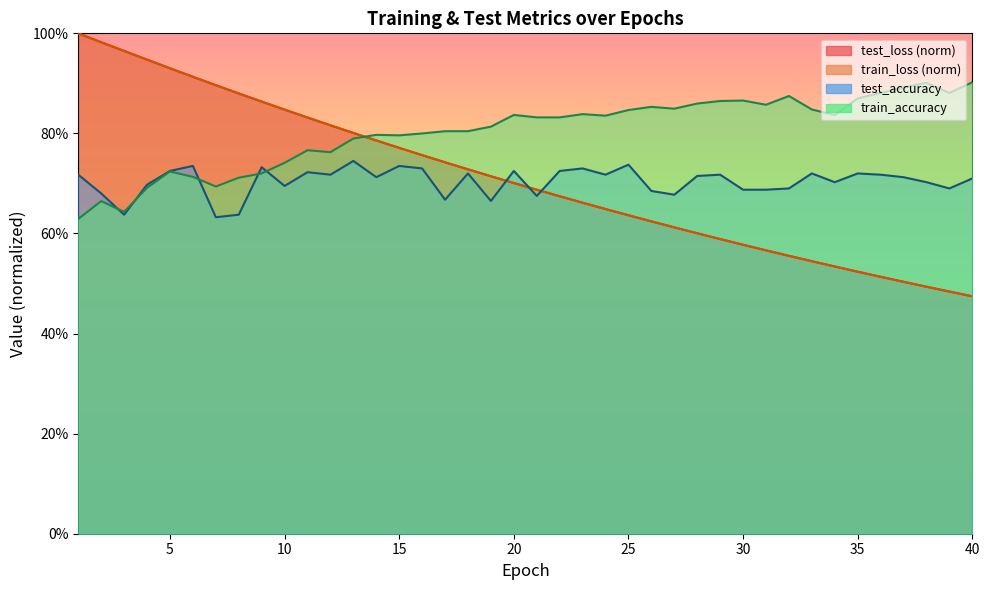

True or false: test_accuracy has more than 2 points higher than both neighbors.

True